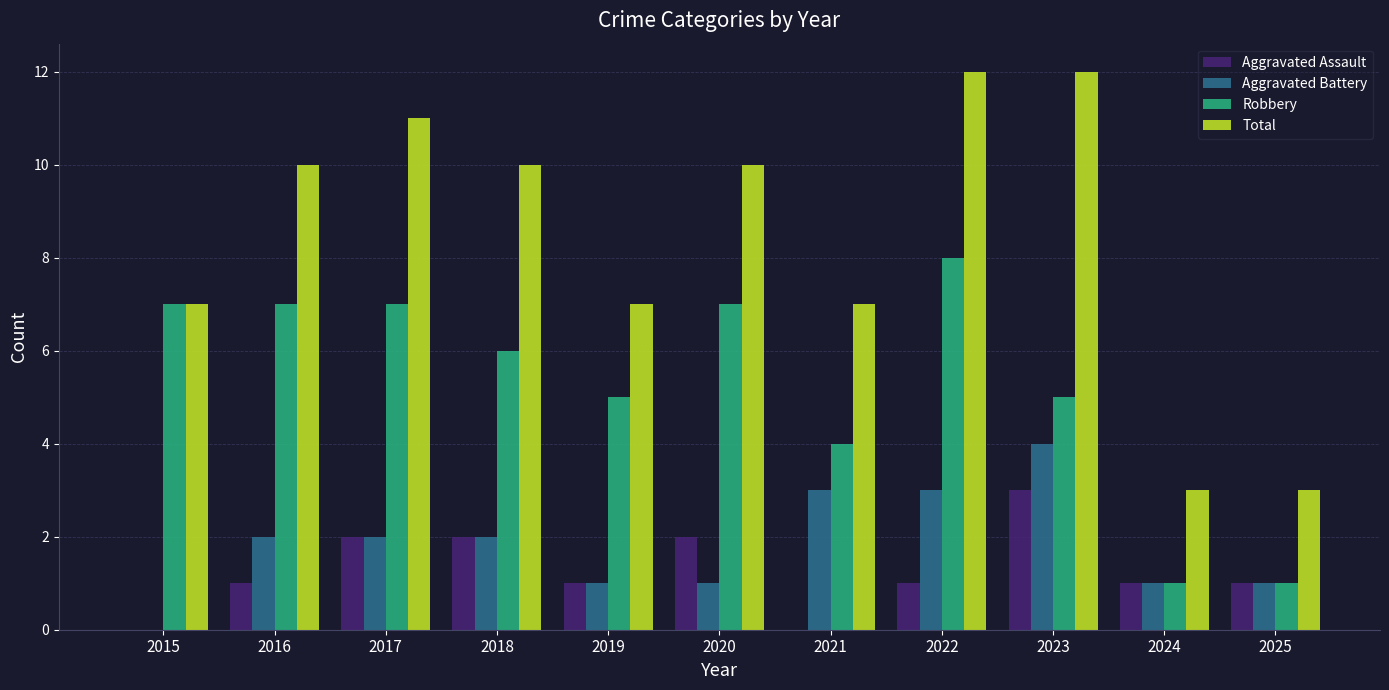

What is the approximate value of Total at 2017?

11